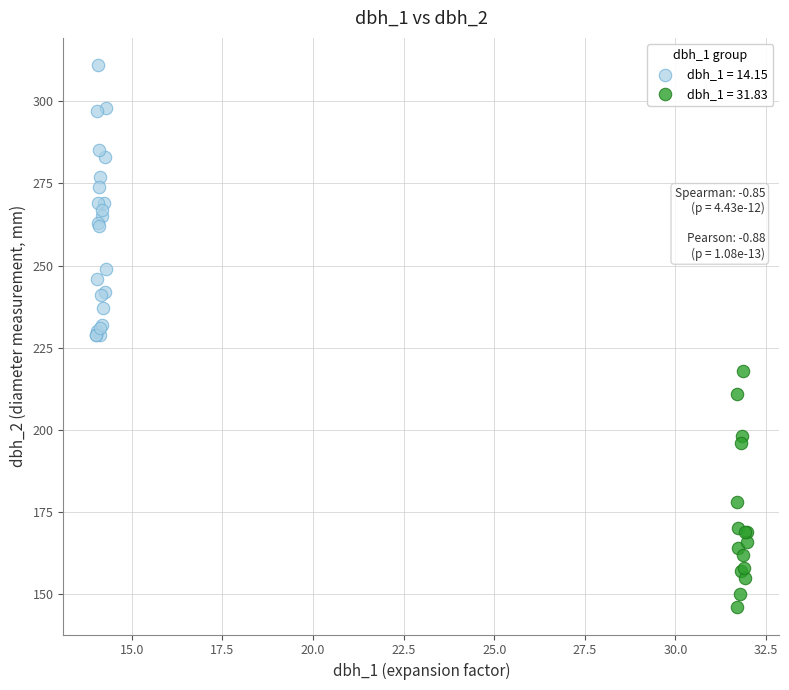

Which series reaches the minimum Y coordinate?

dbh_1 = 31.83